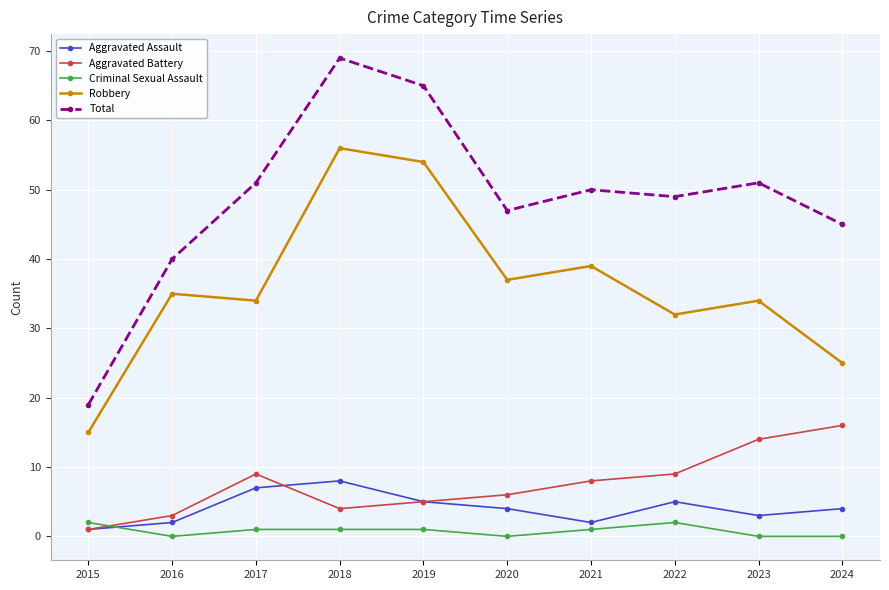

What is the average value of the Aggravated Battery series?

8